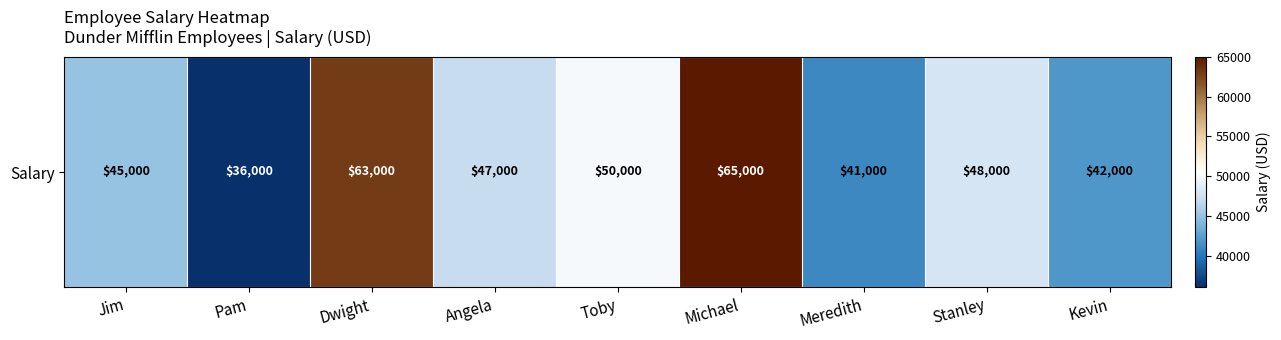

Which has a higher value, Dwight or Angela?

Dwight